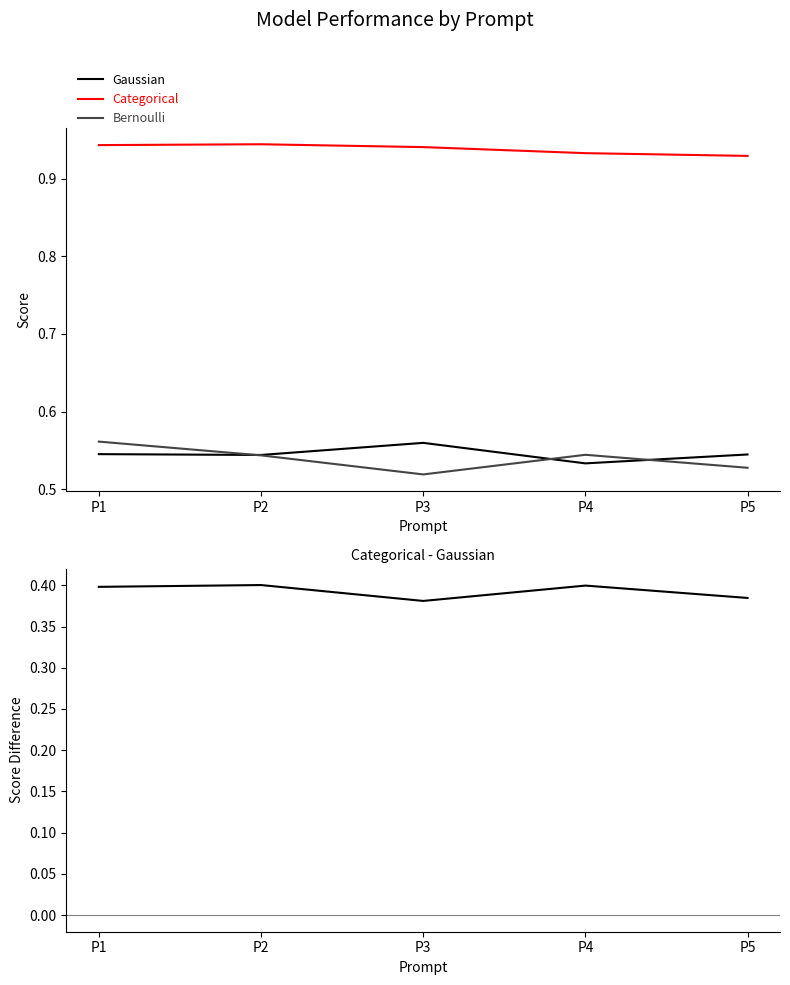

Which category has the lowest value across all series?

P3